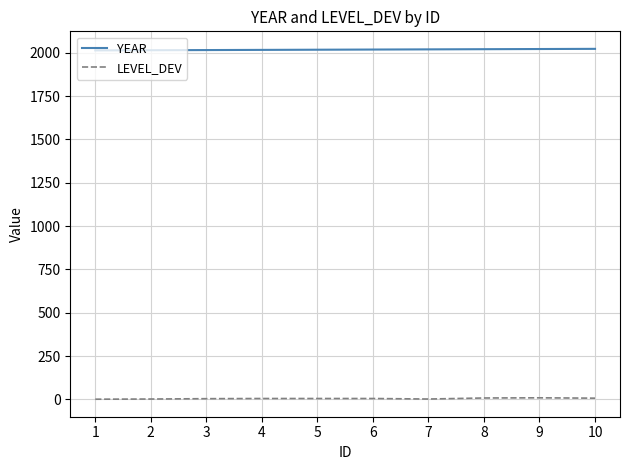

Count the number of categories in the chart.

10